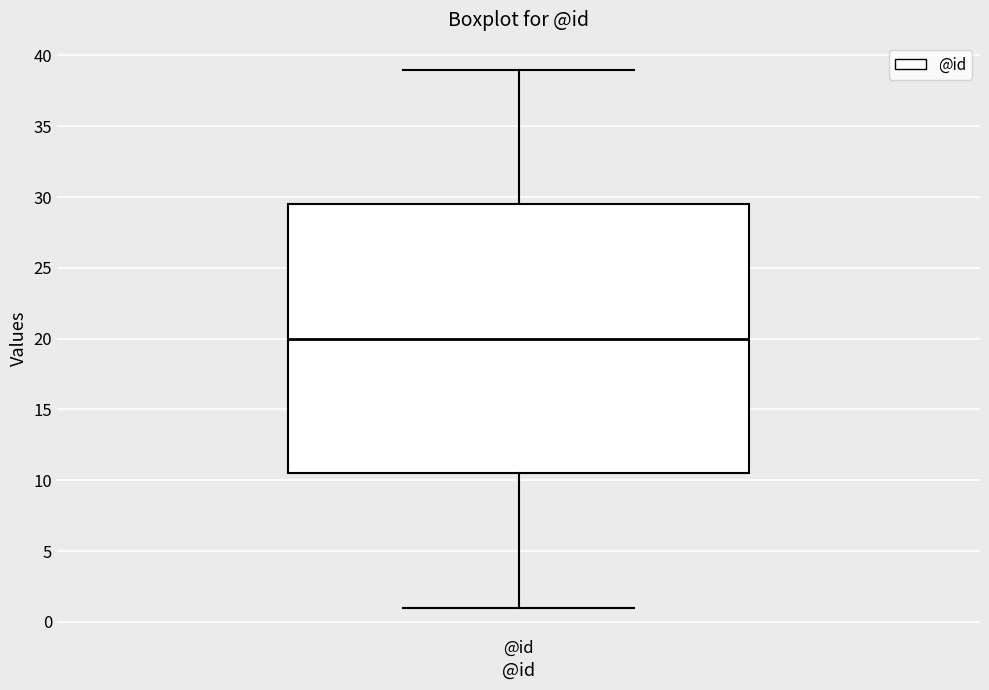

Read this box plot against the y-axis: the position of the median line, the range covered by the box, and the ends of both whiskers. The values are not printed on the chart, so give them approximately, as read against the axis.

median 20.0, box 10.5 to 29.5, whiskers 1.0 to 39.0